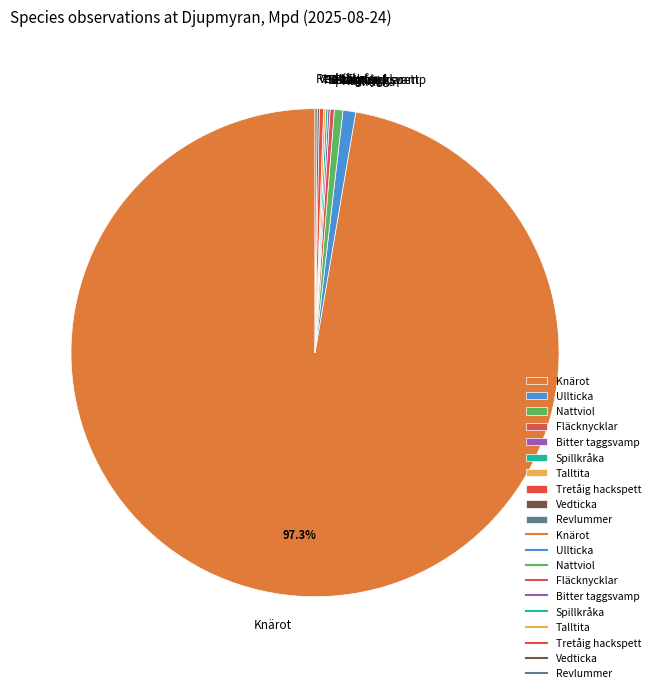

Does Knärot represent more than half of the total?

Yes